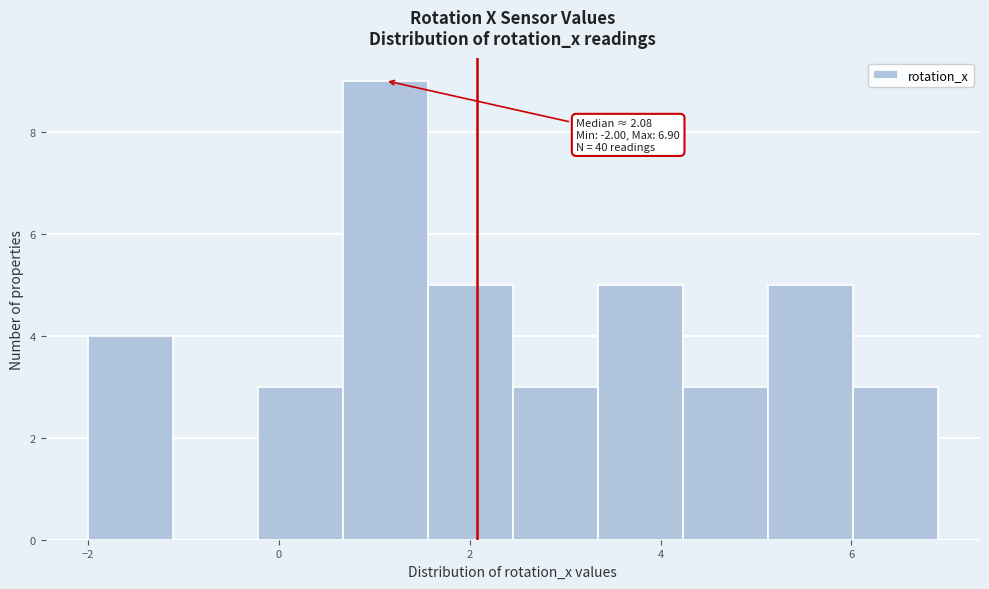

Which range on the x-axis has the tallest bar?

0.6 to 1.6